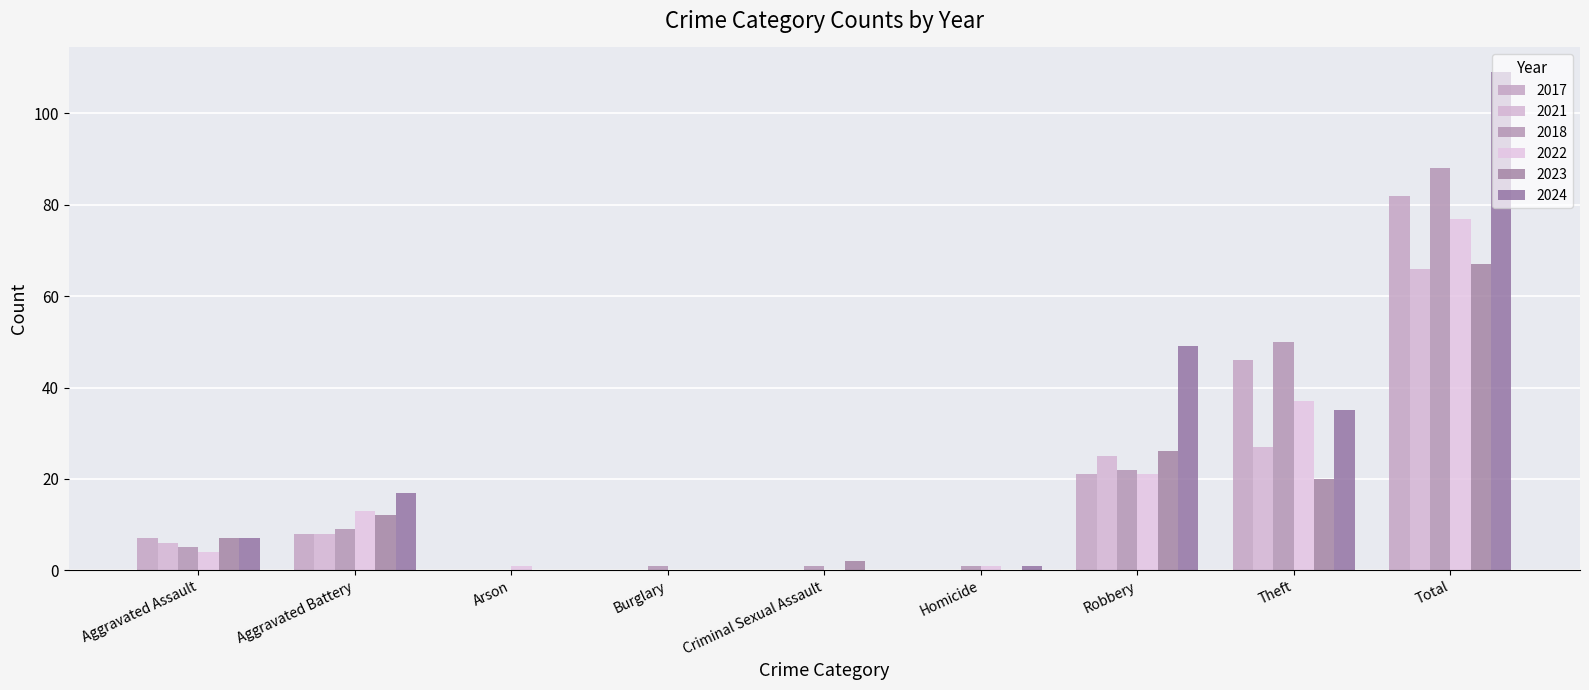

What is the greatest value displayed?

109